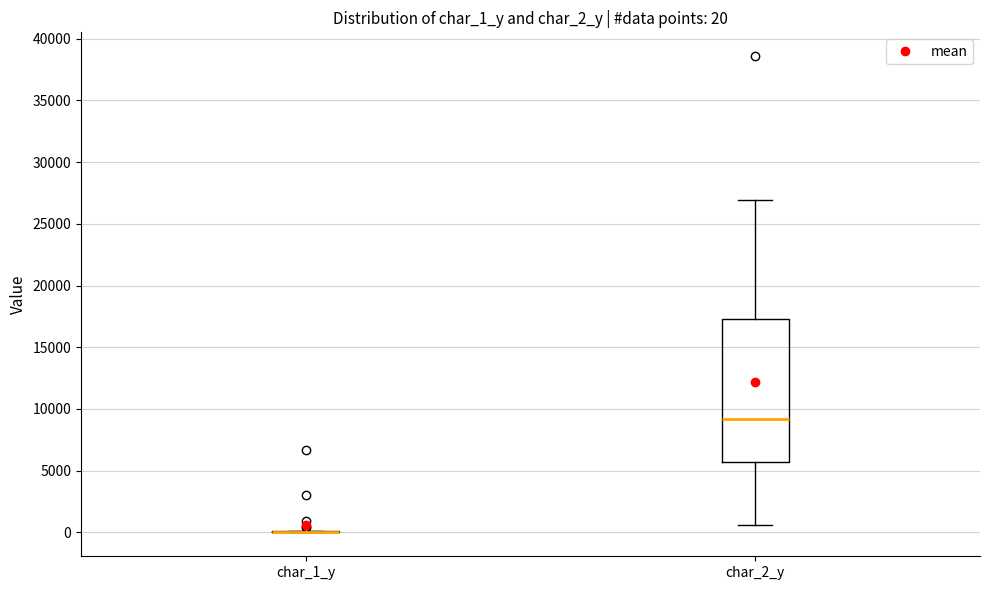

Which box is the tallest, from its lower edge to its upper edge?

char_2_y